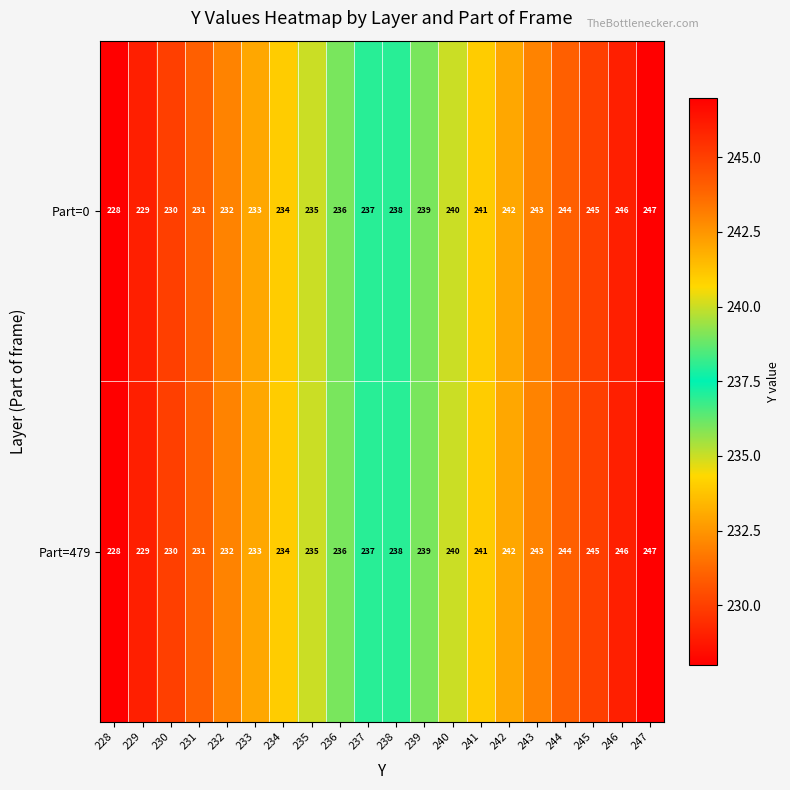

Is the value of Part=0 at 242 greater than the value of Part=479 at 245?

No